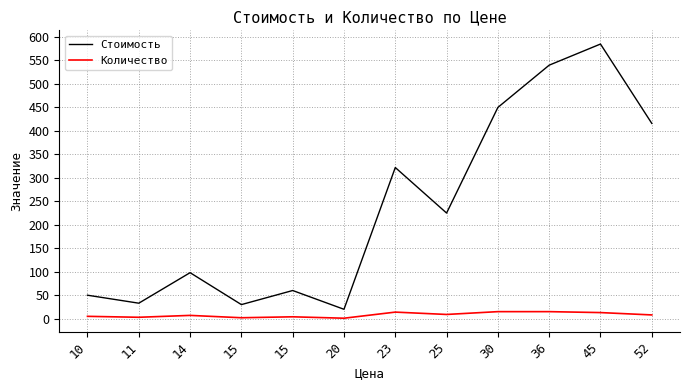

Does the chart have visible grid lines?

Yes